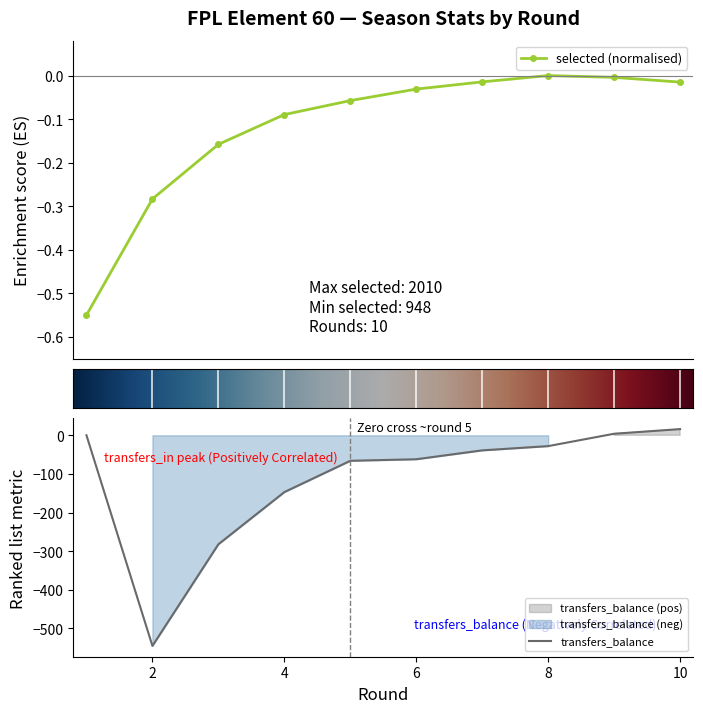

Reading right to left, what are all the values shown in this chart?

selected: -0.0	-0.0	-0.0	-0.0	-0.0	-0.1	-0.1	-0.2	-0.3	-0.5
transfers_balance: 16.0	4.0	-28.0	-39.0	-62.0	-66.0	-147.0	-282.0	-545.0	0.0